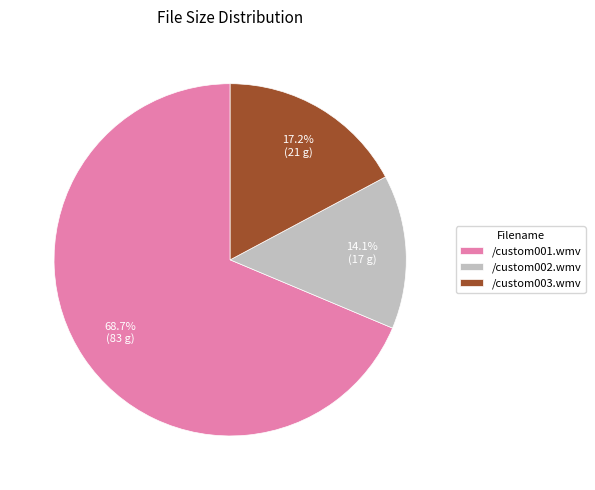

What is the ratio of the value at /custom001.wmv to the value at /custom002.wmv?

4.9